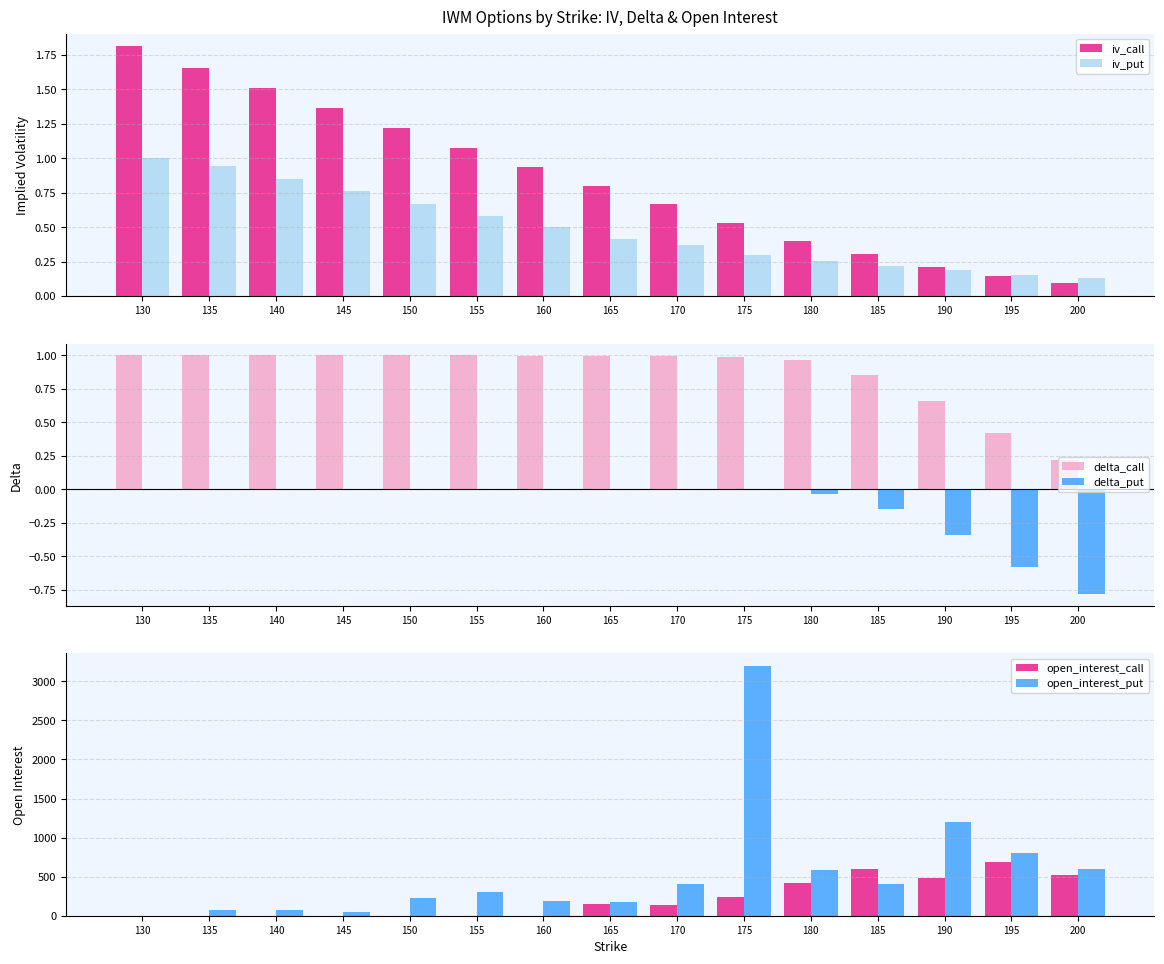

The open_interest_put series shows 232.0 at 150. True or false?

True